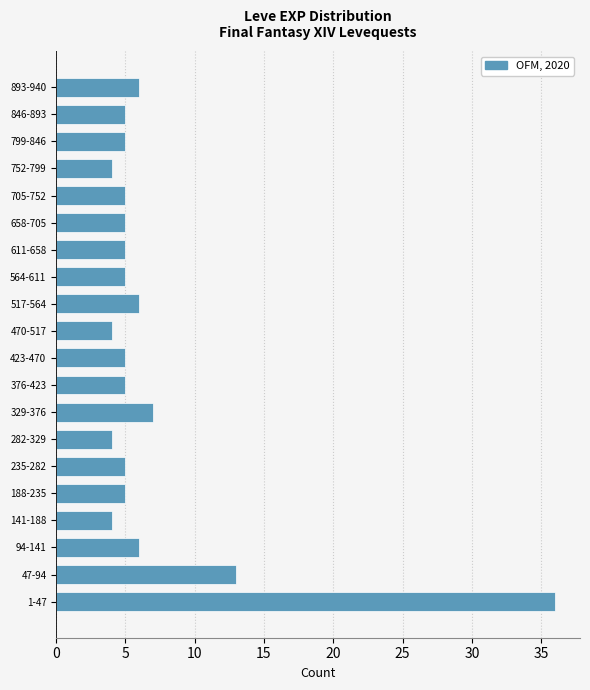

Reading bottom to top, extract all data points from this chart.

36	13	6	4	5	5	4	7	5	5	4	6	5	5	5	5	4	5	5	6